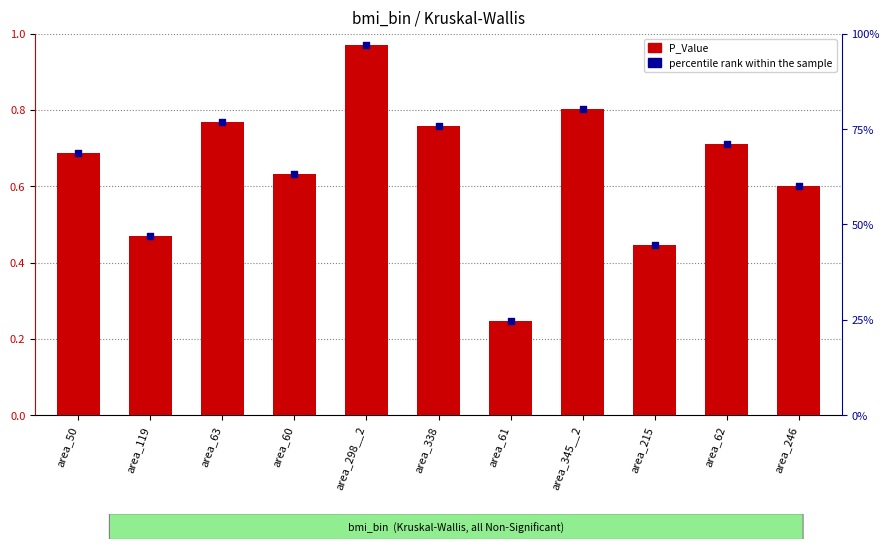

Which series has the widest spread of Y values?

percentile rank within the sample